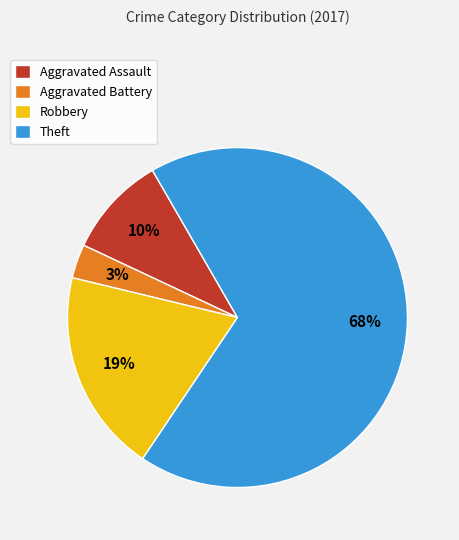

What percentage is the Theft slice, to the nearest percent?

68%